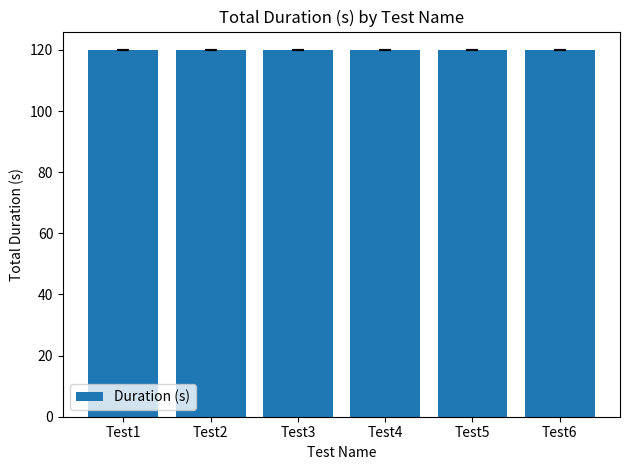

True or false: the data shows 12 at 16.

False